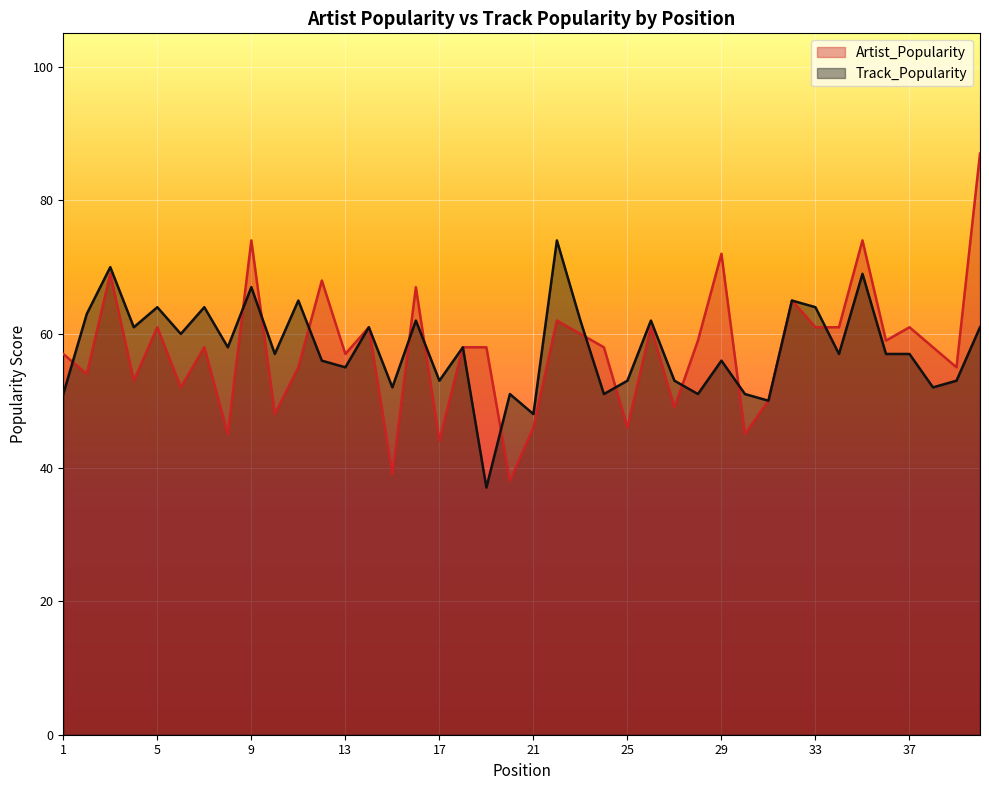

What is the minimum value shown in the chart?

37